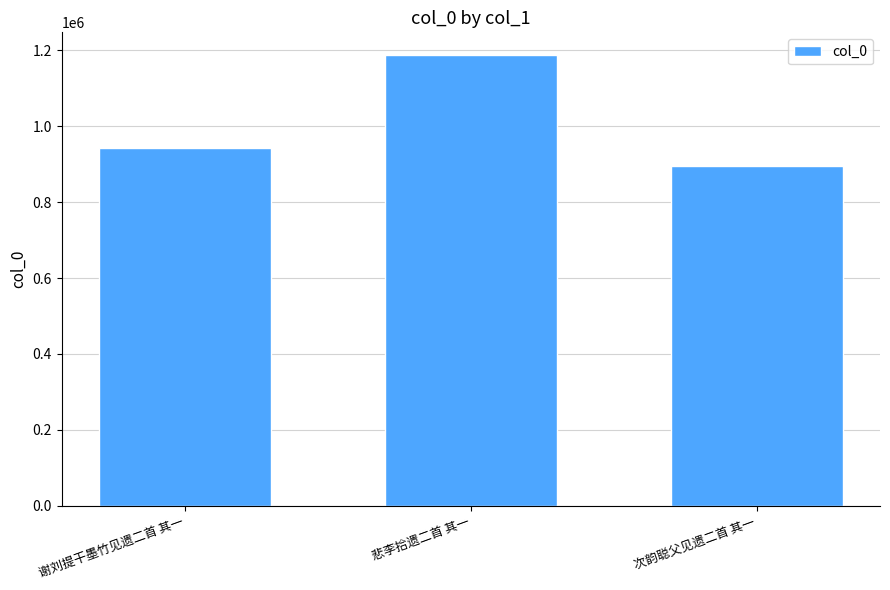

What is the maximum value shown in the chart?

1187774